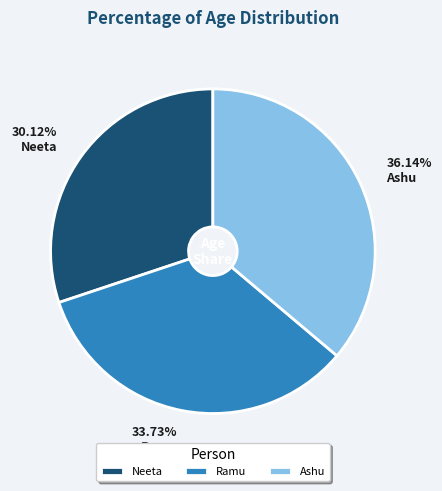

True or false: Ramu accounts for 34% of the total.

True